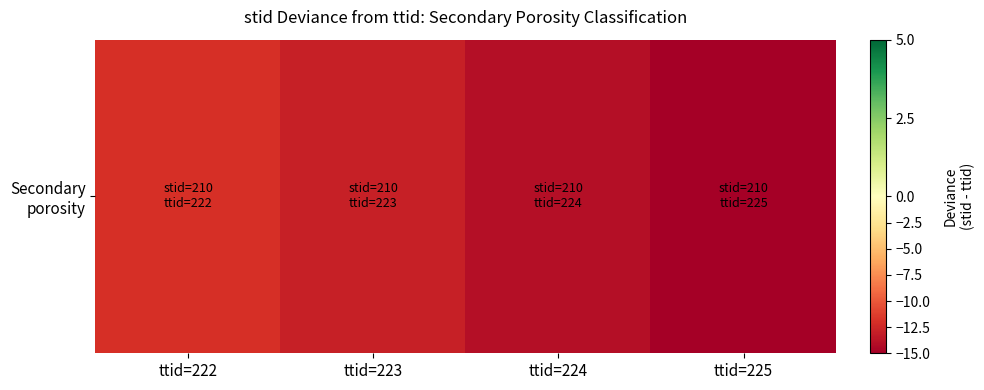

What is the average value?

-14